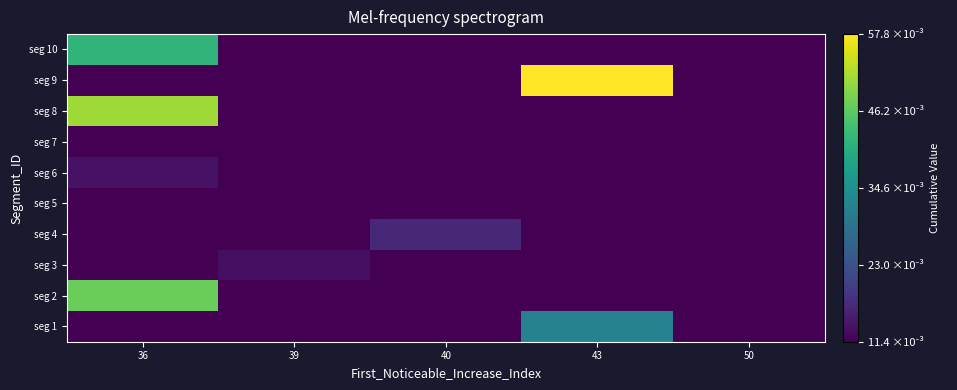

At how many categories does at least one series exceed 0?

5